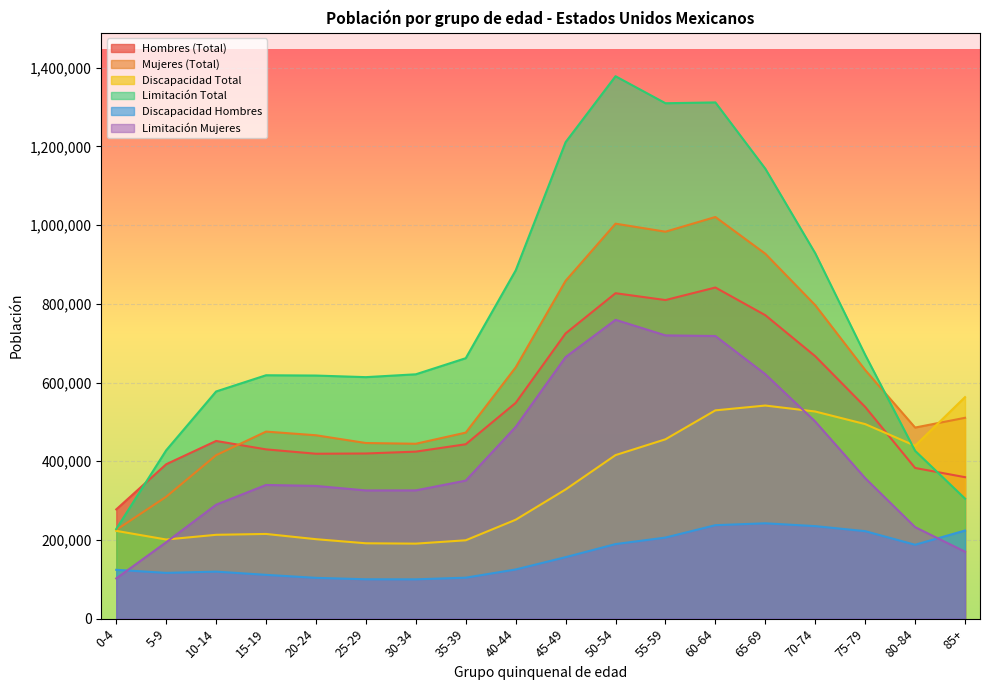

What is the difference between the maximum and minimum values in the Discapacidad Hombres series?

142375